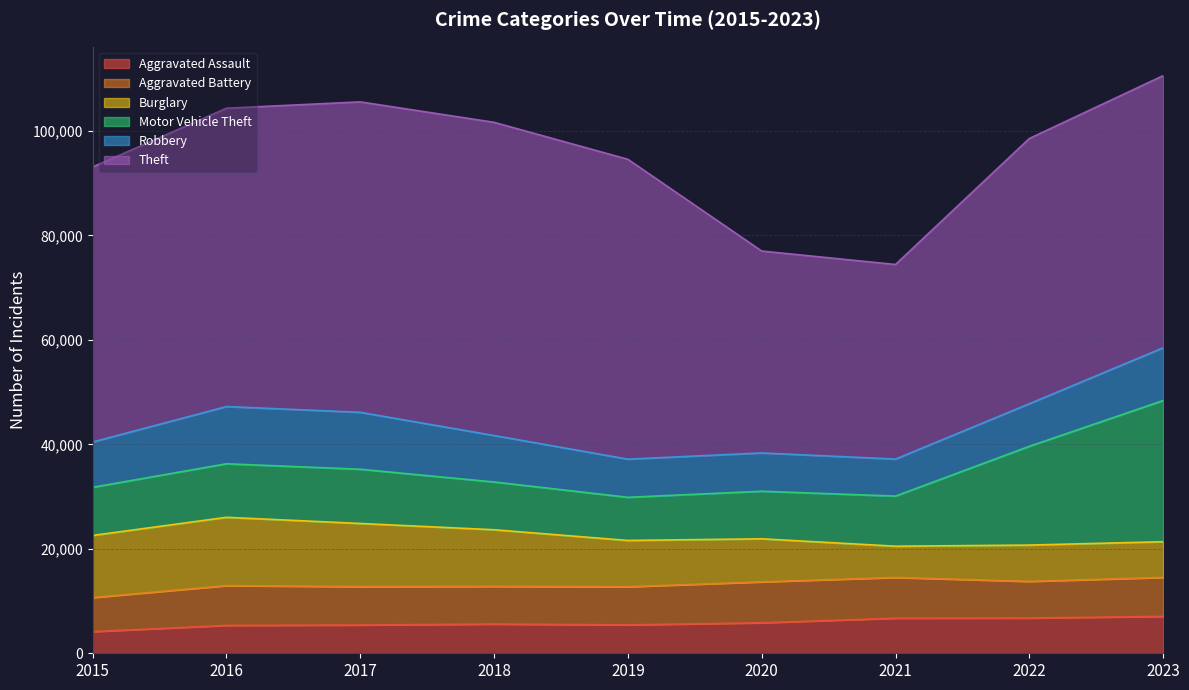

At which category is the sum across all series the highest?

2023